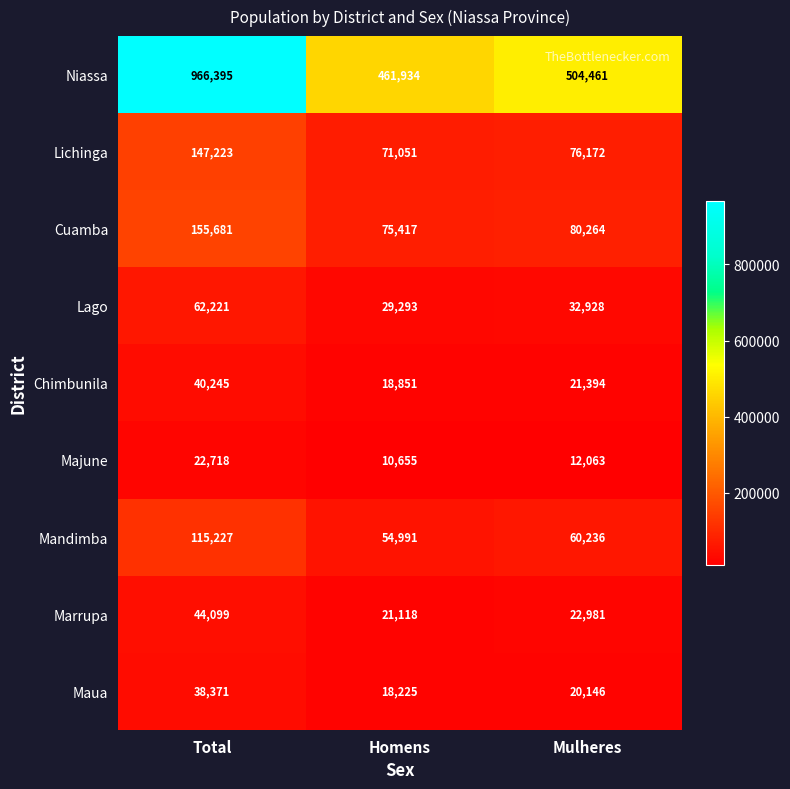

What is the lowest value of the Lago series?

29293